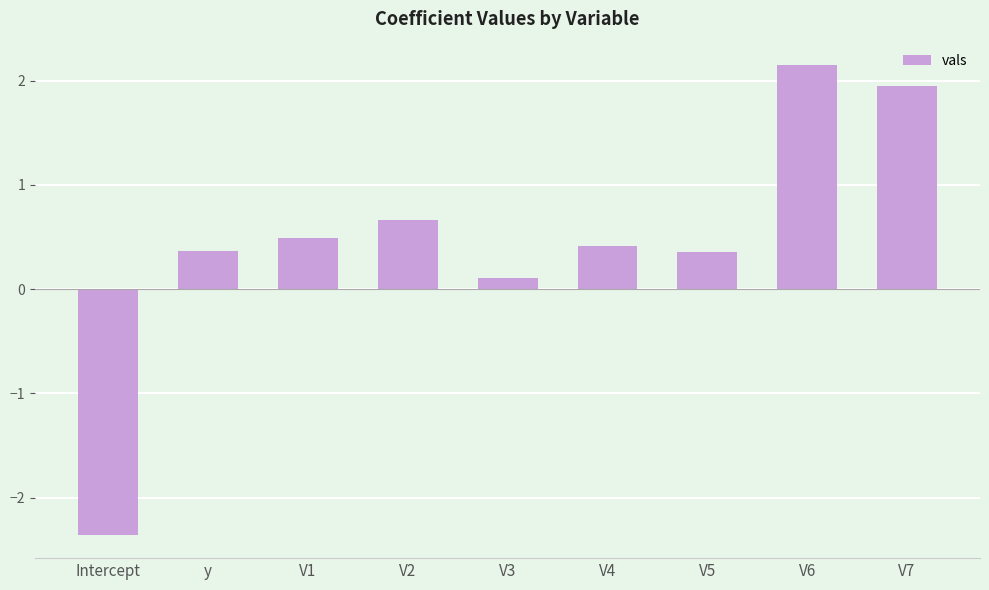

What is the value of the 2nd bar from the left?

0.4